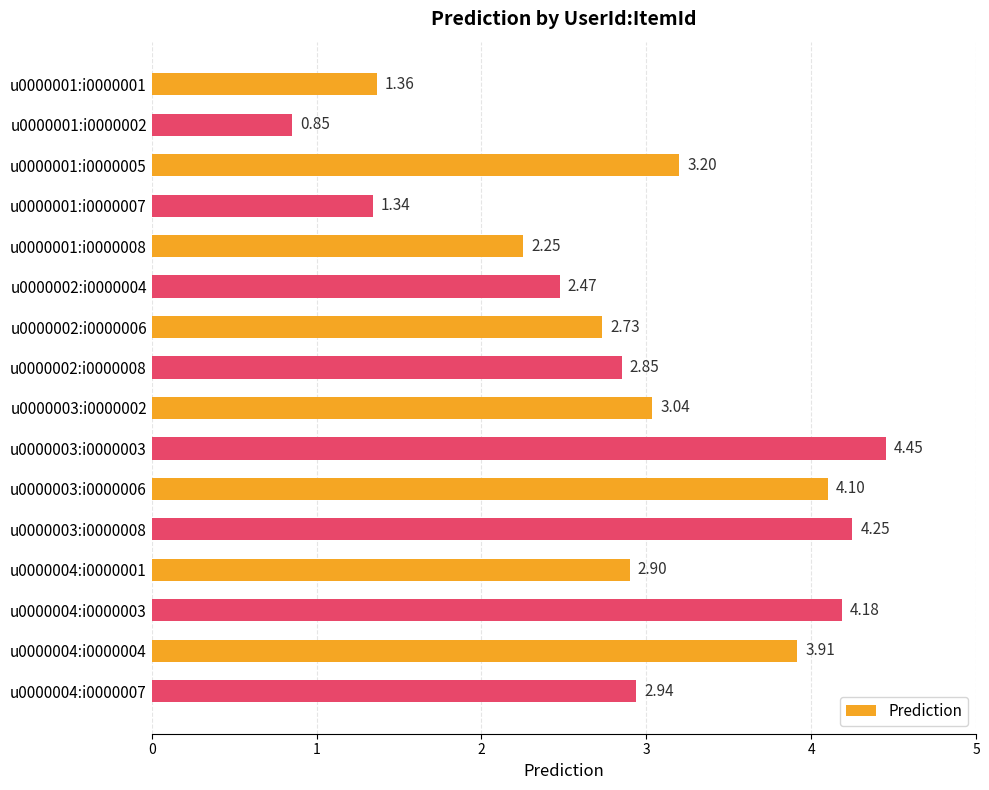

Where is the data nearest to the value 2?

u0000001:i0000008